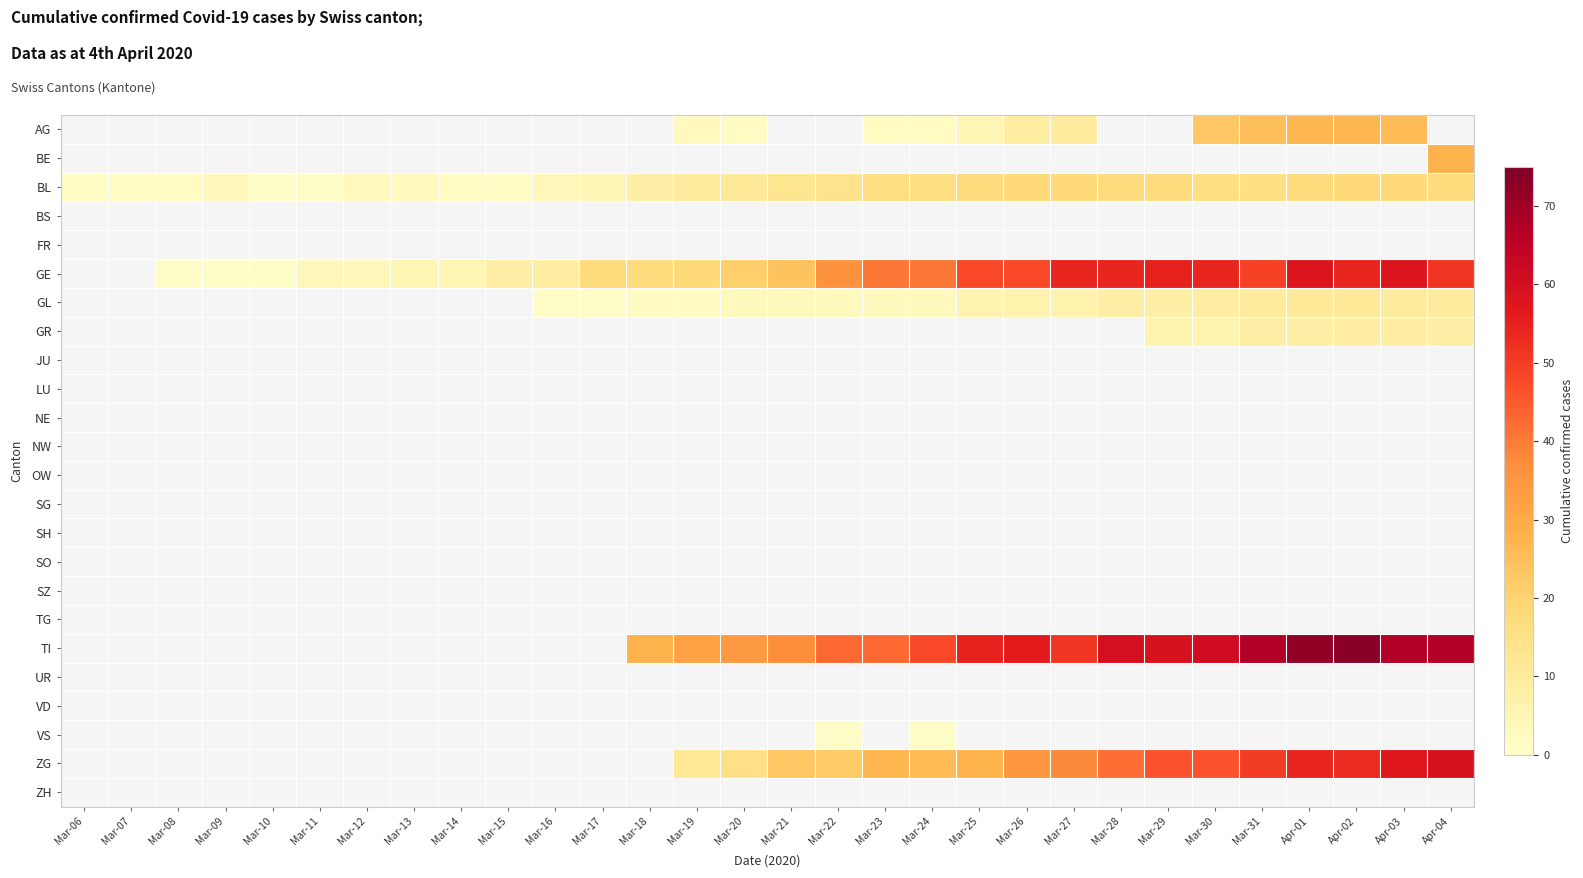

True or false: BL has a value of 3.0 at Mar-13.

True